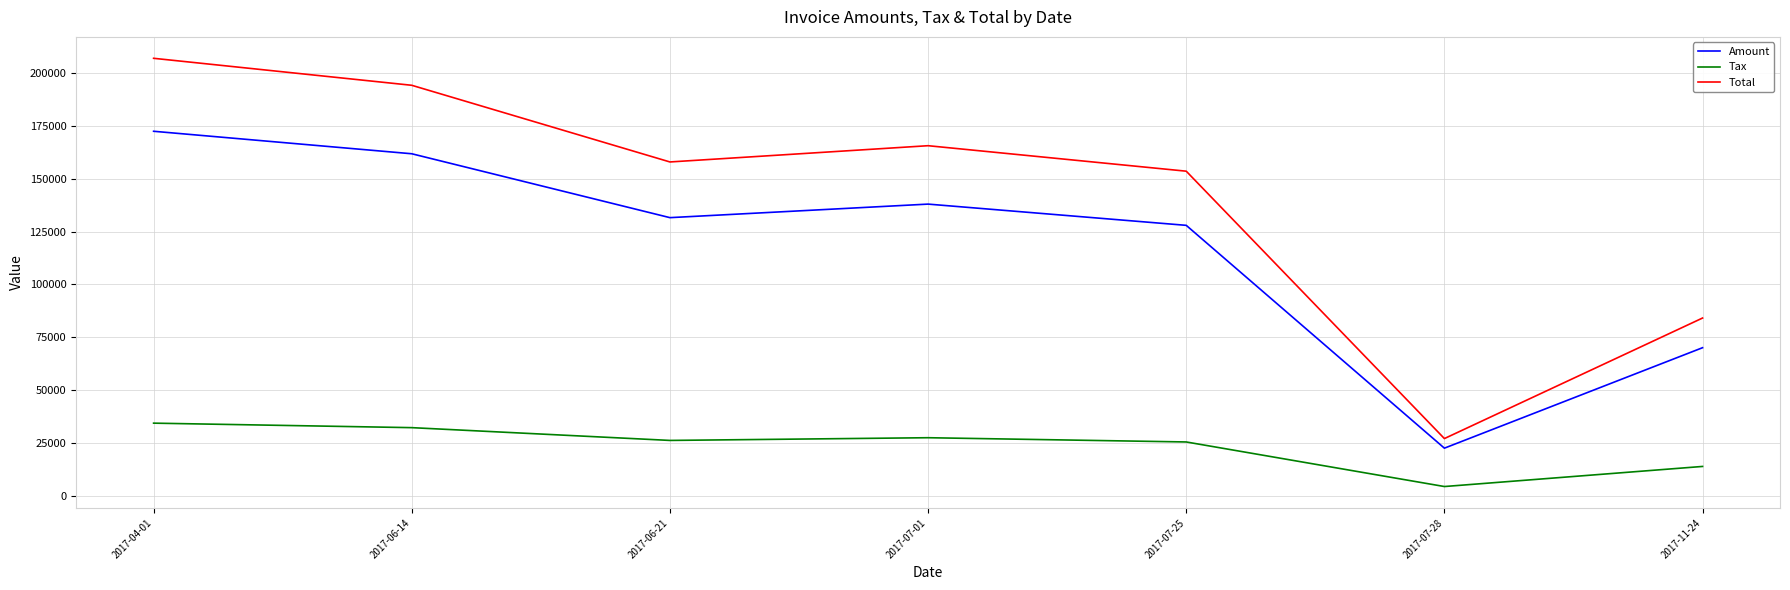

What are all the series names shown in the legend?

Amount, Tax, Total